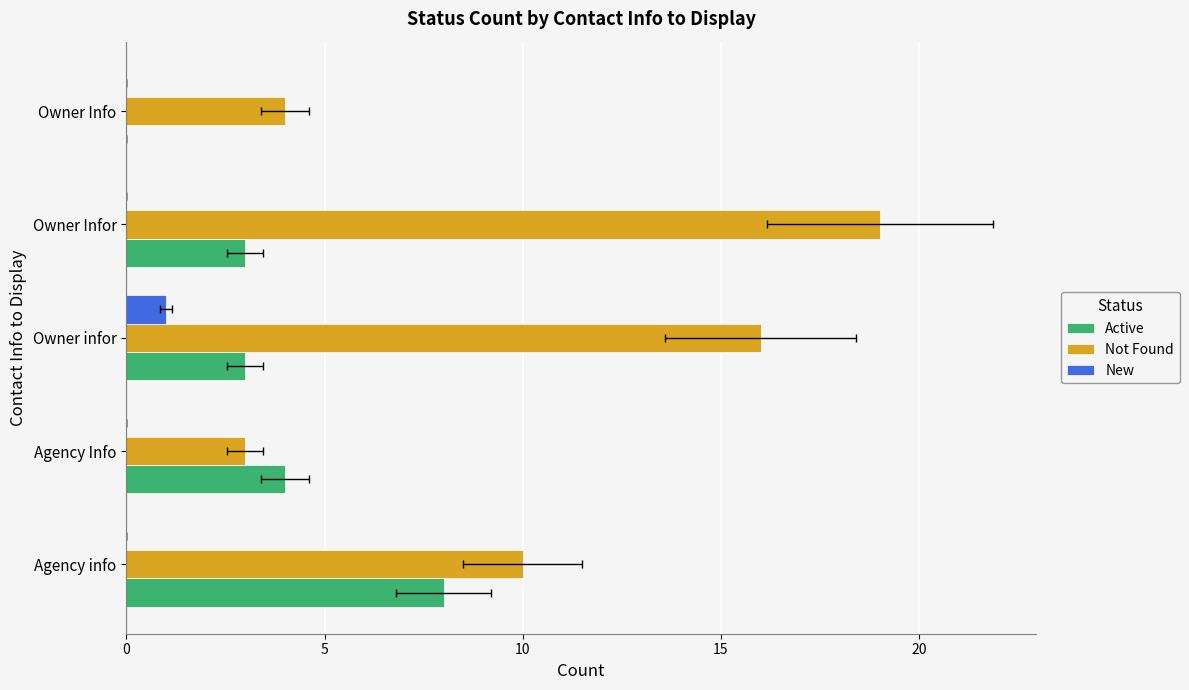

What are all the series names shown in the legend?

Active, Not Found, New